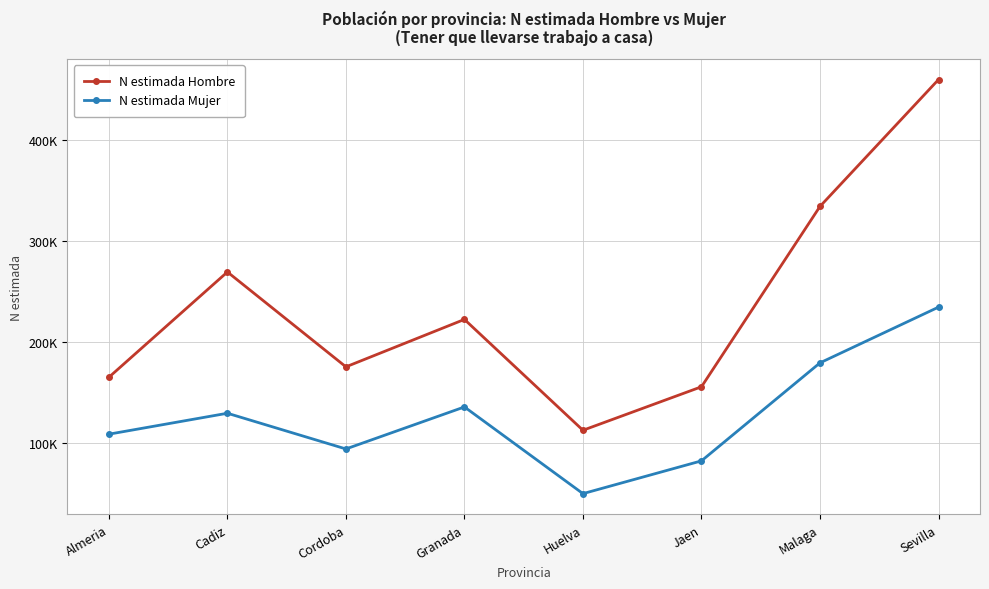

Rank the categories by N estimada Mujer value from lowest to highest.

Huelva, Jaen, Cordoba, Almeria, Cadiz, Granada, Malaga, Sevilla